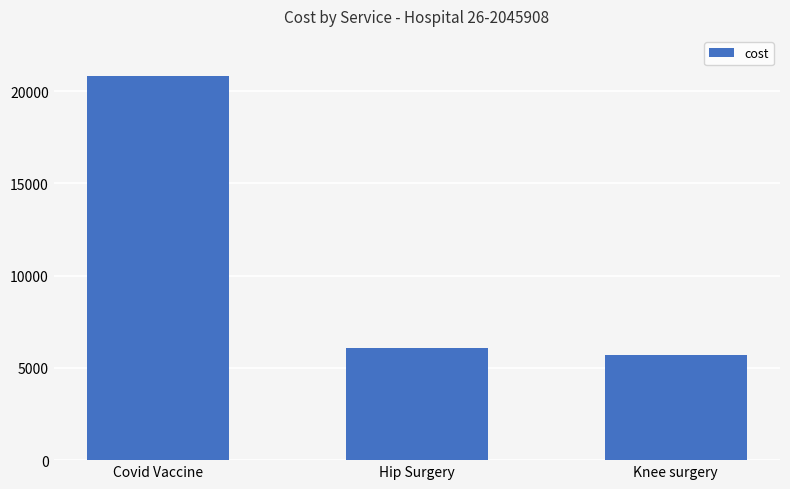

Reading left to right, extract all data points from this chart.

Covid Vaccine=20843.4	Hip Surgery=6074.4	Knee surgery=5691.5